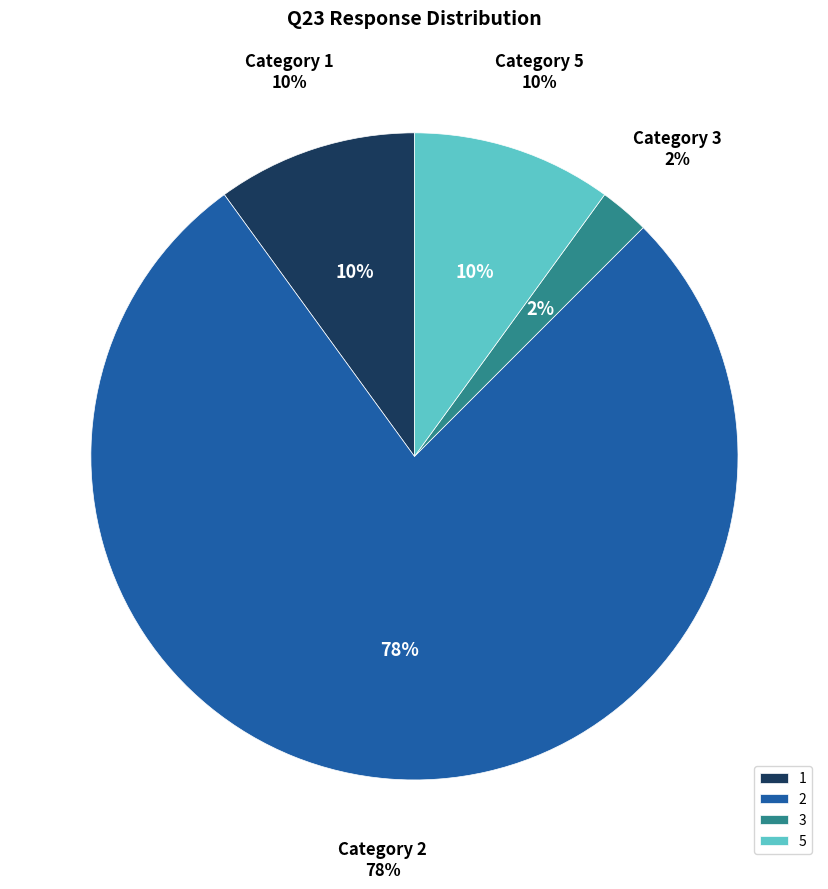

Which slice is the largest?

2